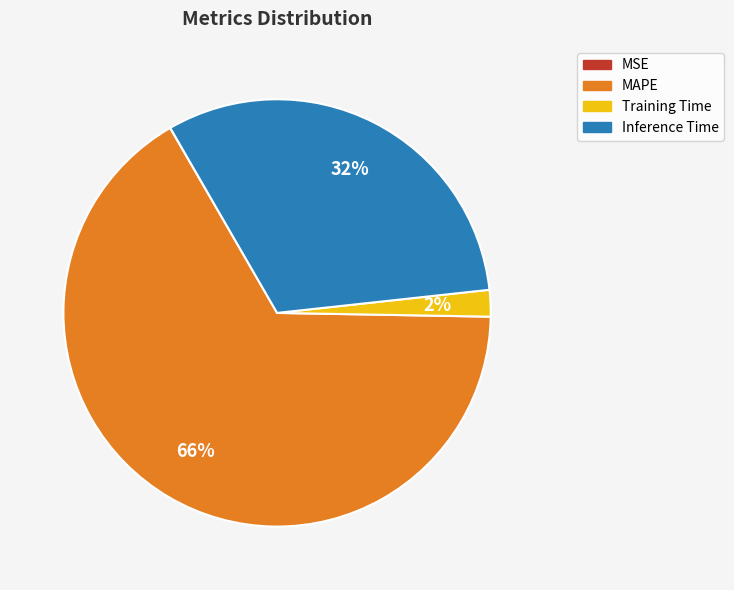

Is it true that MAPE is 60% of the pie?

False